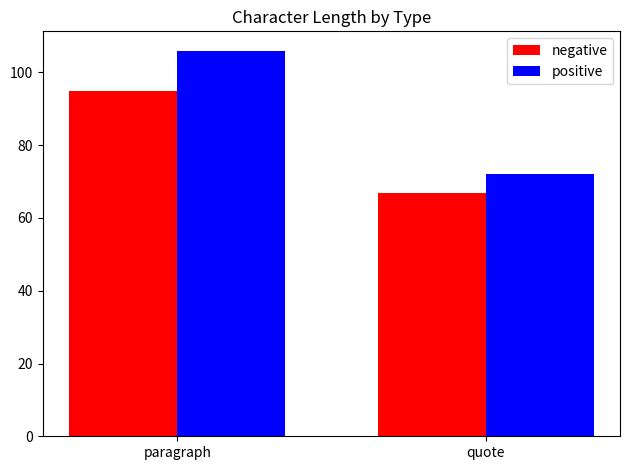

What is the sum of all negative values?

162